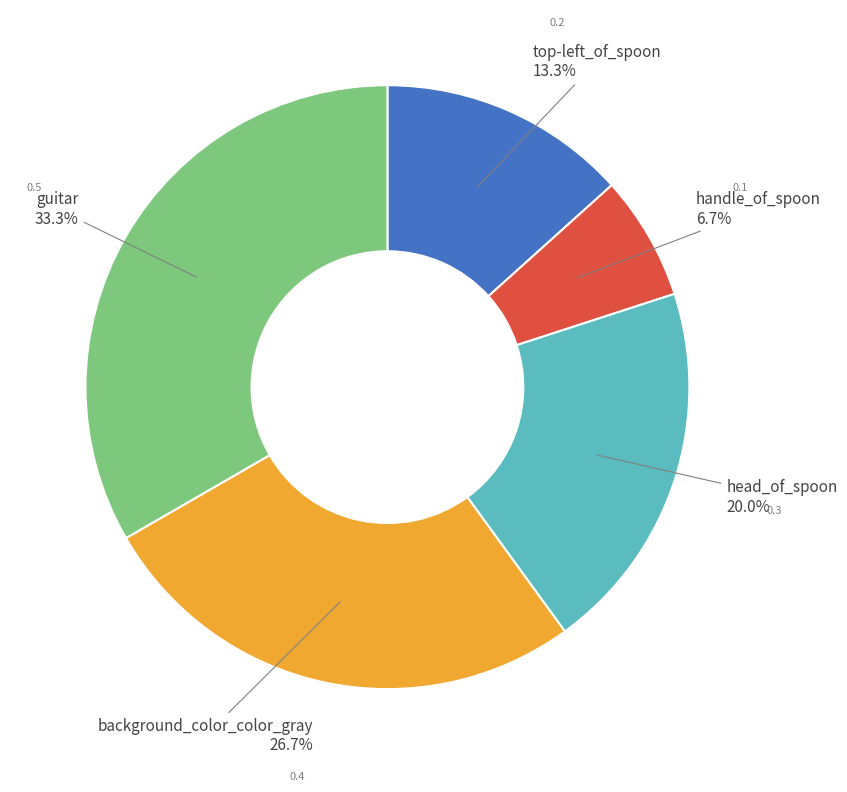

Is there any slice that represents more than half of the pie?

No